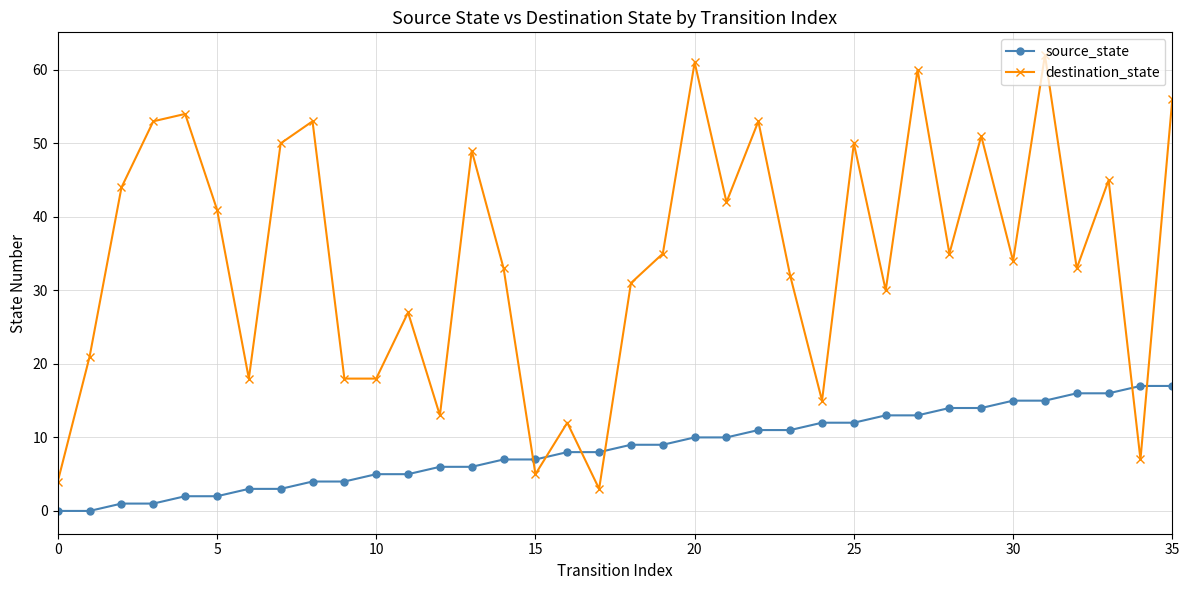

What is the maximum value for source_state?

17